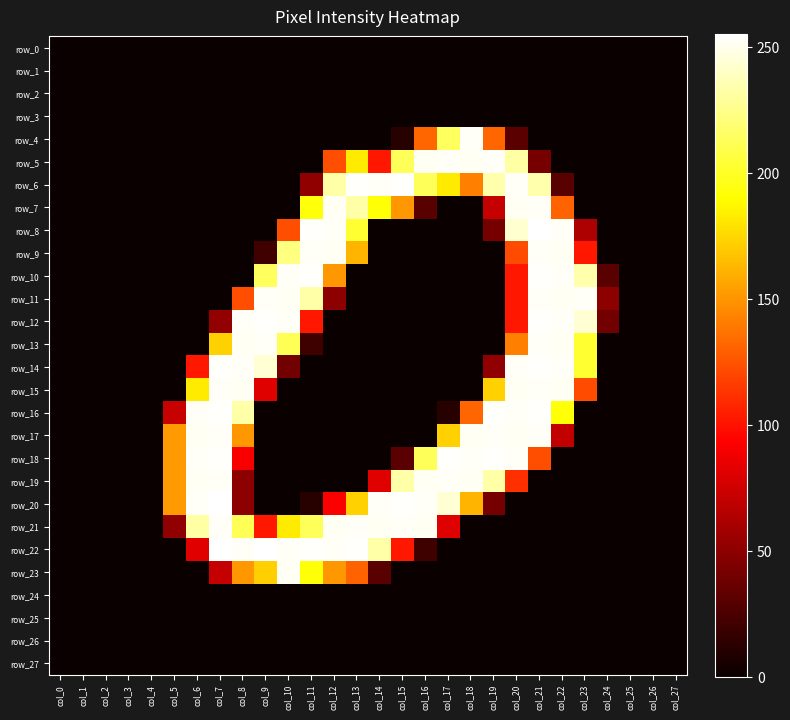

Reading left to right, list all the values displayed in this chart.

row_0: col_0=0	col_1=0	col_2=0	col_3=0	col_4=0	col_5=0	col_6=0	col_7=0	col_8=0	col_9=0	col_10=0	col_11=0	col_12=0	col_13=0	col_14=0	col_15=0	col_16=0	col_17=0	col_18=0	col_19=0	col_20=0	col_21=0	col_22=0	col_23=0	col_24=0	col_25=0	col_26=0	col_27=0
row_1: col_0=0	col_1=0	col_2=0	col_3=0	col_4=0	col_5=0	col_6=0	col_7=0	col_8=0	col_9=0	col_10=0	col_11=0	col_12=0	col_13=0	col_14=0	col_15=0	col_16=0	col_17=0	col_18=0	col_19=0	col_20=0	col_21=0	col_22=0	col_23=0	col_24=0	col_25=0	col_26=0	col_27=0
row_2: col_0=0	col_1=0	col_2=0	col_3=0	col_4=0	col_5=0	col_6=0	col_7=0	col_8=0	col_9=0	col_10=0	col_11=0	col_12=0	col_13=0	col_14=0	col_15=0	col_16=0	col_17=0	col_18=0	col_19=0	col_20=0	col_21=0	col_22=0	col_23=0	col_24=0	col_25=0	col_26=0	col_27=0
row_3: col_0=0	col_1=0	col_2=0	col_3=0	col_4=0	col_5=0	col_6=0	col_7=0	col_8=0	col_9=0	col_10=0	col_11=0	col_12=0	col_13=0	col_14=0	col_15=0	col_16=0	col_17=0	col_18=0	col_19=0	col_20=0	col_21=0	col_22=0	col_23=0	col_24=0	col_25=0	col_26=0	col_27=0
row_4: col_0=0	col_1=0	col_2=0	col_3=0	col_4=0	col_5=0	col_6=0	col_7=0	col_8=0	col_9=0	col_10=0	col_11=0	col_12=0	col_13=0	col_14=0	col_15=11	col_16=132	col_17=214	col_18=253	col_19=132	col_20=31	col_21=0	col_22=0	col_23=0	col_24=0	col_25=0	col_26=0	col_27=0
row_5: col_0=0	col_1=0	col_2=0	col_3=0	col_4=0	col_5=0	col_6=0	col_7=0	col_8=0	col_9=0	col_10=0	col_11=0	col_12=123	col_13=183	col_14=102	col_15=213	col_16=252	col_17=253	col_18=252	col_19=253	col_20=232	col_21=41	col_22=0	col_23=0	col_24=0	col_25=0	col_26=0	col_27=0
row_6: col_0=0	col_1=0	col_2=0	col_3=0	col_4=0	col_5=0	col_6=0	col_7=0	col_8=0	col_9=0	col_10=0	col_11=51	col_12=233	col_13=254	col_14=253	col_15=254	col_16=213	col_17=183	col_18=142	col_19=234	col_20=253	col_21=234	col_22=30	col_23=0	col_24=0	col_25=0	col_26=0	col_27=0
row_7: col_0=0	col_1=0	col_2=0	col_3=0	col_4=0	col_5=0	col_6=0	col_7=0	col_8=0	col_9=0	col_10=0	col_11=193	col_12=252	col_13=233	col_14=192	col_15=151	col_16=30	col_17=0	col_18=0	col_19=71	col_20=252	col_21=253	col_22=131	col_23=0	col_24=0	col_25=0	col_26=0	col_27=0
row_8: col_0=0	col_1=0	col_2=0	col_3=0	col_4=0	col_5=0	col_6=0	col_7=0	col_8=0	col_9=0	col_10=123	col_11=254	col_12=253	col_13=203	col_14=0	col_15=0	col_16=0	col_17=0	col_18=0	col_19=41	col_20=243	col_21=255	col_22=253	col_23=62	col_24=0	col_25=0	col_26=0	col_27=0
row_9: col_0=0	col_1=0	col_2=0	col_3=0	col_4=0	col_5=0	col_6=0	col_7=0	col_8=0	col_9=21	col_10=223	col_11=253	col_12=252	col_13=162	col_14=0	col_15=0	col_16=0	col_17=0	col_18=0	col_19=0	col_20=122	col_21=253	col_22=252	col_23=102	col_24=0	col_25=0	col_26=0	col_27=0
row_10: col_0=0	col_1=0	col_2=0	col_3=0	col_4=0	col_5=0	col_6=0	col_7=0	col_8=0	col_9=214	col_10=253	col_11=254	col_12=151	col_13=0	col_14=0	col_15=0	col_16=0	col_17=0	col_18=0	col_19=0	col_20=102	col_21=254	col_22=253	col_23=234	col_24=30	col_25=0	col_26=0	col_27=0
row_11: col_0=0	col_1=0	col_2=0	col_3=0	col_4=0	col_5=0	col_6=0	col_7=0	col_8=123	col_9=253	col_10=252	col_11=233	col_12=50	col_13=0	col_14=0	col_15=0	col_16=0	col_17=0	col_18=0	col_19=0	col_20=102	col_21=253	col_22=252	col_23=253	col_24=50	col_25=0	col_26=0	col_27=0
row_12: col_0=0	col_1=0	col_2=0	col_3=0	col_4=0	col_5=0	col_6=0	col_7=52	col_8=253	col_9=254	col_10=253	col_11=102	col_12=0	col_13=0	col_14=0	col_15=0	col_16=0	col_17=0	col_18=0	col_19=0	col_20=102	col_21=254	col_22=253	col_23=244	col_24=40	col_25=0	col_26=0	col_27=0
row_13: col_0=0	col_1=0	col_2=0	col_3=0	col_4=0	col_5=0	col_6=0	col_7=173	col_8=252	col_9=253	col_10=212	col_11=20	col_12=0	col_13=0	col_14=0	col_15=0	col_16=0	col_17=0	col_18=0	col_19=0	col_20=142	col_21=253	col_22=252	col_23=203	col_24=0	col_25=0	col_26=0	col_27=0
row_14: col_0=0	col_1=0	col_2=0	col_3=0	col_4=0	col_5=0	col_6=102	col_7=254	col_8=253	col_9=244	col_10=40	col_11=0	col_12=0	col_13=0	col_14=0	col_15=0	col_16=0	col_17=0	col_18=0	col_19=51	col_20=253	col_21=254	col_22=253	col_23=203	col_24=0	col_25=0	col_26=0	col_27=0
row_15: col_0=0	col_1=0	col_2=0	col_3=0	col_4=0	col_5=0	col_6=183	col_7=253	col_8=252	col_9=81	col_10=0	col_11=0	col_12=0	col_13=0	col_14=0	col_15=0	col_16=0	col_17=0	col_18=0	col_19=173	col_20=252	col_21=253	col_22=252	col_23=122	col_24=0	col_25=0	col_26=0	col_27=0
row_16: col_0=0	col_1=0	col_2=0	col_3=0	col_4=0	col_5=72	col_6=253	col_7=254	col_8=233	col_9=0	col_10=0	col_11=0	col_12=0	col_13=0	col_14=0	col_15=0	col_16=0	col_17=11	col_18=132	col_19=254	col_20=253	col_21=254	col_22=192	col_23=0	col_24=0	col_25=0	col_26=0	col_27=0
row_17: col_0=0	col_1=0	col_2=0	col_3=0	col_4=0	col_5=152	col_6=252	col_7=253	col_8=151	col_9=0	col_10=0	col_11=0	col_12=0	col_13=0	col_14=0	col_15=0	col_16=0	col_17=173	col_18=252	col_19=253	col_20=252	col_21=253	col_22=70	col_23=0	col_24=0	col_25=0	col_26=0	col_27=0
row_18: col_0=0	col_1=0	col_2=0	col_3=0	col_4=0	col_5=152	col_6=253	col_7=254	col_8=91	col_9=0	col_10=0	col_11=0	col_12=0	col_13=0	col_14=0	col_15=31	col_16=213	col_17=254	col_18=253	col_19=254	col_20=253	col_21=123	col_22=0	col_23=0	col_24=0	col_25=0	col_26=0	col_27=0
row_19: col_0=0	col_1=0	col_2=0	col_3=0	col_4=0	col_5=152	col_6=252	col_7=253	col_8=50	col_9=0	col_10=0	col_11=0	col_12=0	col_13=0	col_14=82	col_15=233	col_16=252	col_17=253	col_18=252	col_19=233	col_20=111	col_21=0	col_22=0	col_23=0	col_24=0	col_25=0	col_26=0	col_27=0
row_20: col_0=0	col_1=0	col_2=0	col_3=0	col_4=0	col_5=152	col_6=253	col_7=255	col_8=50	col_9=0	col_10=0	col_11=11	col_12=92	col_13=173	col_14=253	col_15=254	col_16=253	col_17=244	col_18=162	col_19=41	col_20=0	col_21=0	col_22=0	col_23=0	col_24=0	col_25=0	col_26=0	col_27=0
row_21: col_0=0	col_1=0	col_2=0	col_3=0	col_4=0	col_5=51	col_6=232	col_7=253	col_8=212	col_9=102	col_10=183	col_11=213	col_12=252	col_13=253	col_14=252	col_15=253	col_16=252	col_17=81	col_18=0	col_19=0	col_20=0	col_21=0	col_22=0	col_23=0	col_24=0	col_25=0	col_26=0	col_27=0
row_22: col_0=0	col_1=0	col_2=0	col_3=0	col_4=0	col_5=0	col_6=82	col_7=255	col_8=253	col_9=255	col_10=253	col_11=254	col_12=253	col_13=254	col_14=233	col_15=102	col_16=20	col_17=0	col_18=0	col_19=0	col_20=0	col_21=0	col_22=0	col_23=0	col_24=0	col_25=0	col_26=0	col_27=0
row_23: col_0=0	col_1=0	col_2=0	col_3=0	col_4=0	col_5=0	col_6=0	col_7=71	col_8=151	col_9=172	col_10=252	col_11=192	col_12=151	col_13=131	col_14=30	col_15=0	col_16=0	col_17=0	col_18=0	col_19=0	col_20=0	col_21=0	col_22=0	col_23=0	col_24=0	col_25=0	col_26=0	col_27=0
row_24: col_0=0	col_1=0	col_2=0	col_3=0	col_4=0	col_5=0	col_6=0	col_7=0	col_8=0	col_9=0	col_10=0	col_11=0	col_12=0	col_13=0	col_14=0	col_15=0	col_16=0	col_17=0	col_18=0	col_19=0	col_20=0	col_21=0	col_22=0	col_23=0	col_24=0	col_25=0	col_26=0	col_27=0
row_25: col_0=0	col_1=0	col_2=0	col_3=0	col_4=0	col_5=0	col_6=0	col_7=0	col_8=0	col_9=0	col_10=0	col_11=0	col_12=0	col_13=0	col_14=0	col_15=0	col_16=0	col_17=0	col_18=0	col_19=0	col_20=0	col_21=0	col_22=0	col_23=0	col_24=0	col_25=0	col_26=0	col_27=0
row_26: col_0=0	col_1=0	col_2=0	col_3=0	col_4=0	col_5=0	col_6=0	col_7=0	col_8=0	col_9=0	col_10=0	col_11=0	col_12=0	col_13=0	col_14=0	col_15=0	col_16=0	col_17=0	col_18=0	col_19=0	col_20=0	col_21=0	col_22=0	col_23=0	col_24=0	col_25=0	col_26=0	col_27=0
row_27: col_0=0	col_1=0	col_2=0	col_3=0	col_4=0	col_5=0	col_6=0	col_7=0	col_8=0	col_9=0	col_10=0	col_11=0	col_12=0	col_13=0	col_14=0	col_15=0	col_16=0	col_17=0	col_18=0	col_19=0	col_20=0	col_21=0	col_22=0	col_23=0	col_24=0	col_25=0	col_26=0	col_27=0